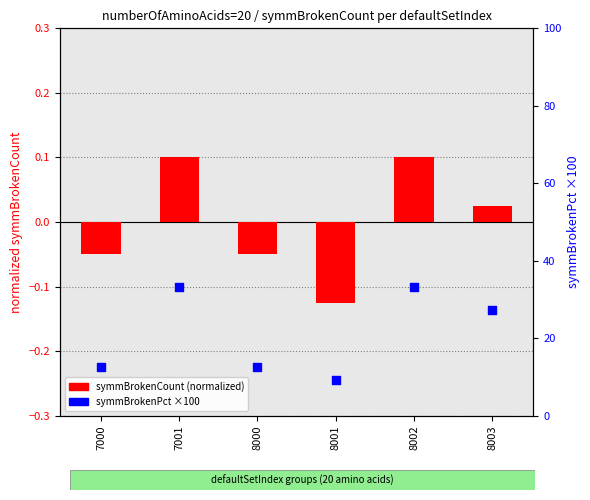

Which series contains the highest Y value?

symmBrokenPct (×100)